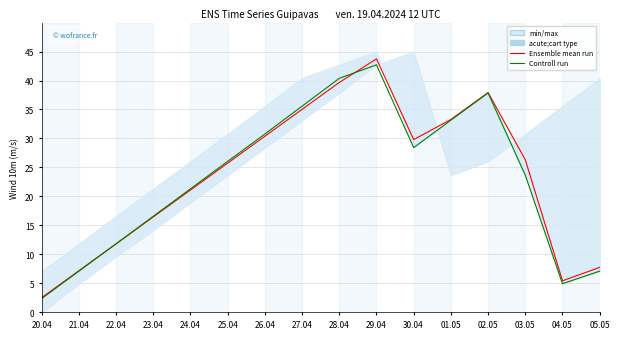

True or false: Ensemble mean run and Controll run cross at least once.

True